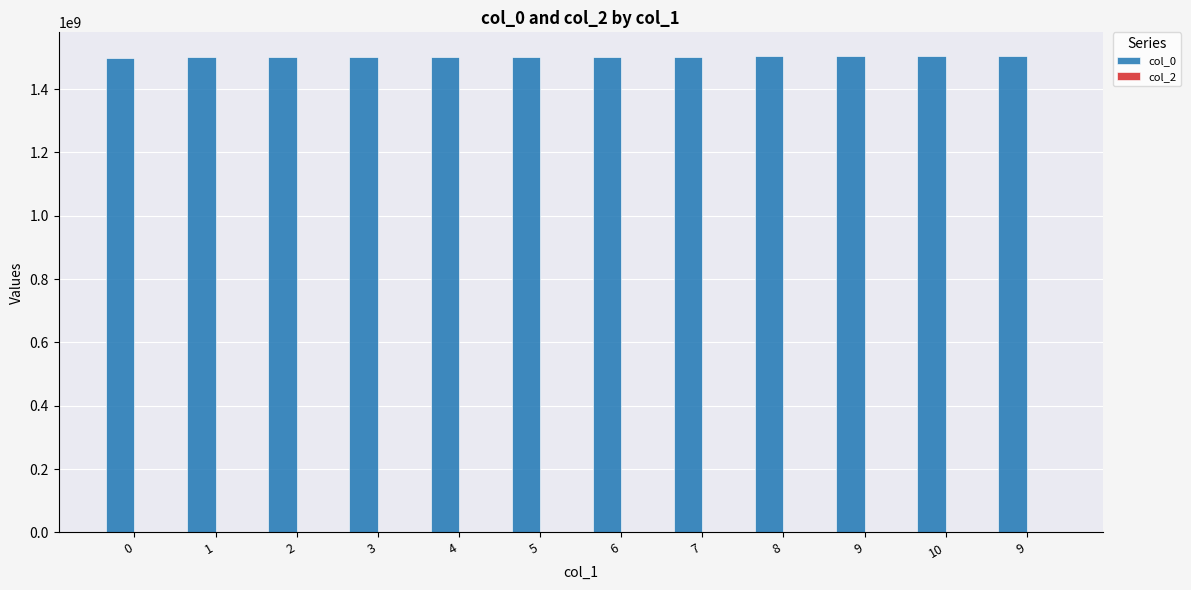

How many bars are there in total?

12